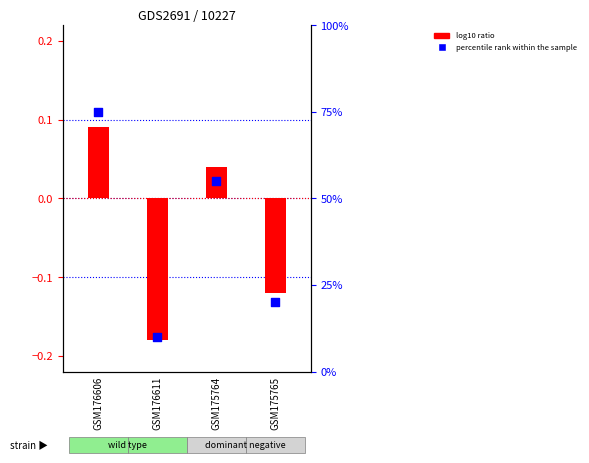

Which series reaches the maximum Y coordinate?

percentile rank within the sample